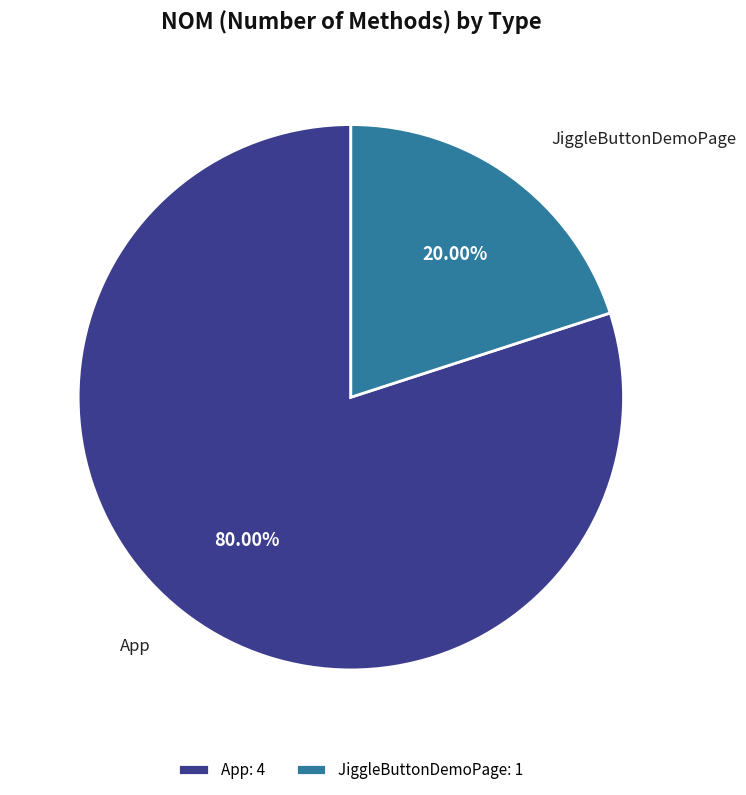

Is JiggleButtonDemoPage the majority of the pie?

No